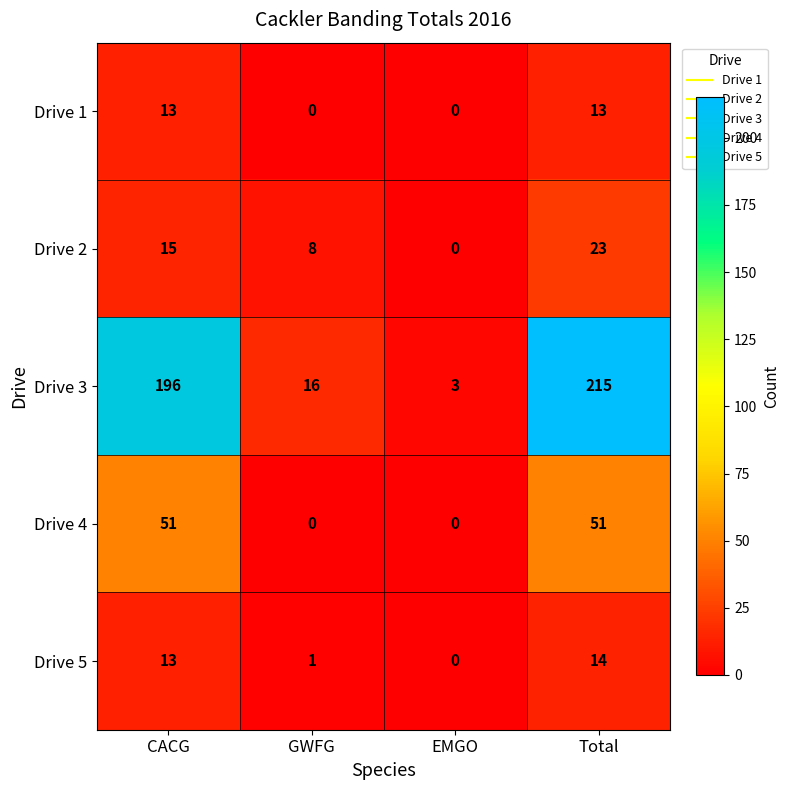

True or false: Drive 1 has a value of 0 at EMGO.

True